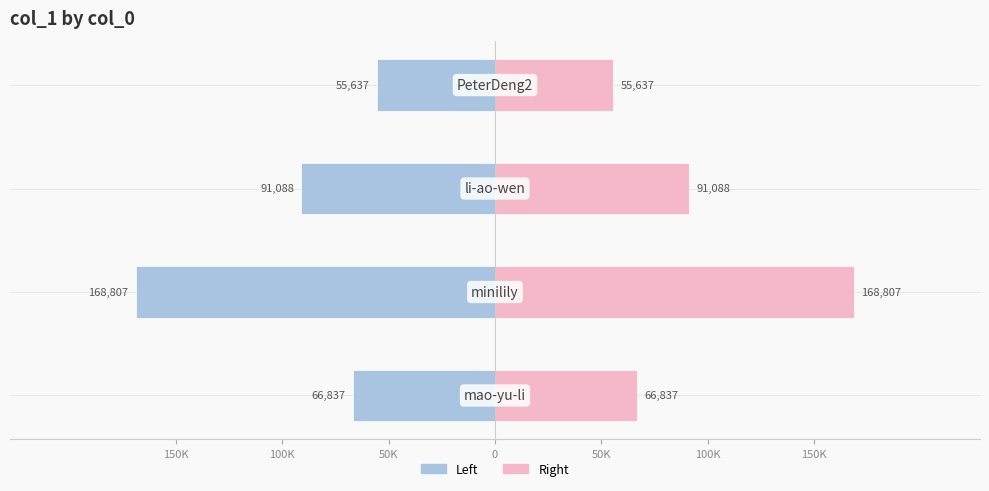

How many values in the col_1 (left) series exceed -66837?

1